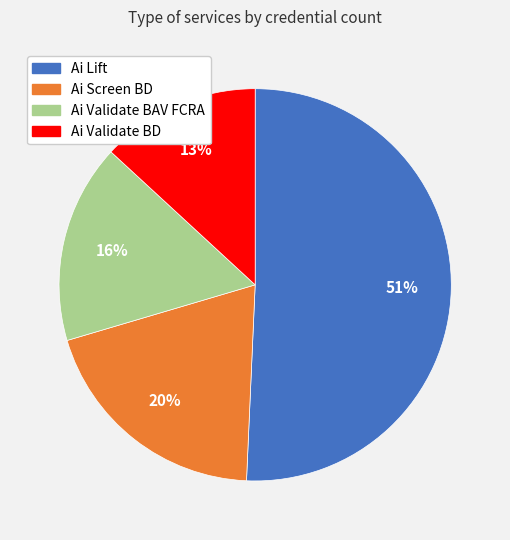

Does Ai Lift account for over 50% of the chart?

Yes